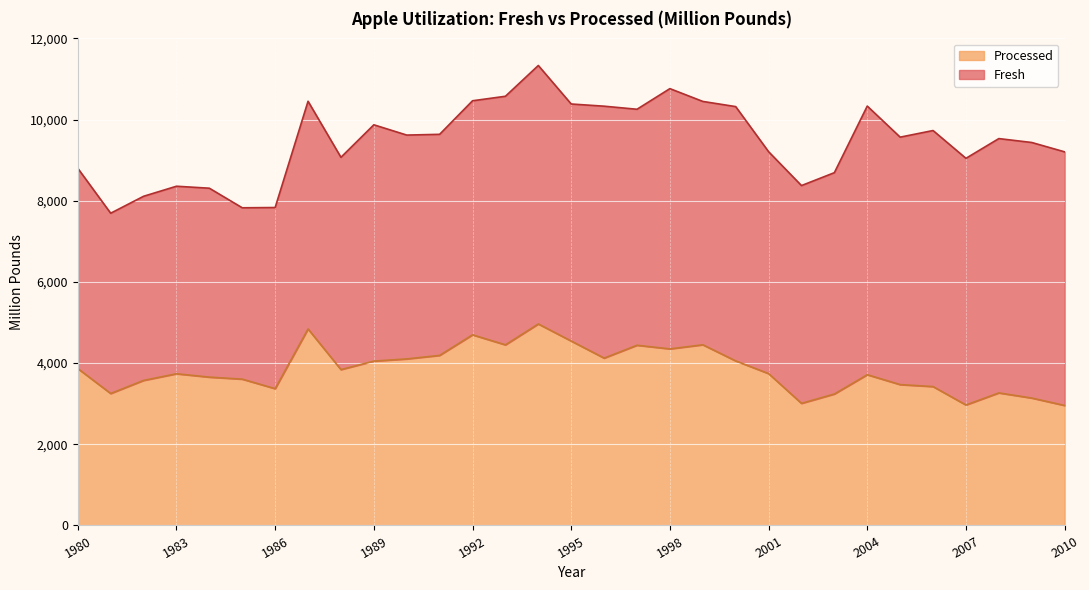

Where is the first local maximum?

1983